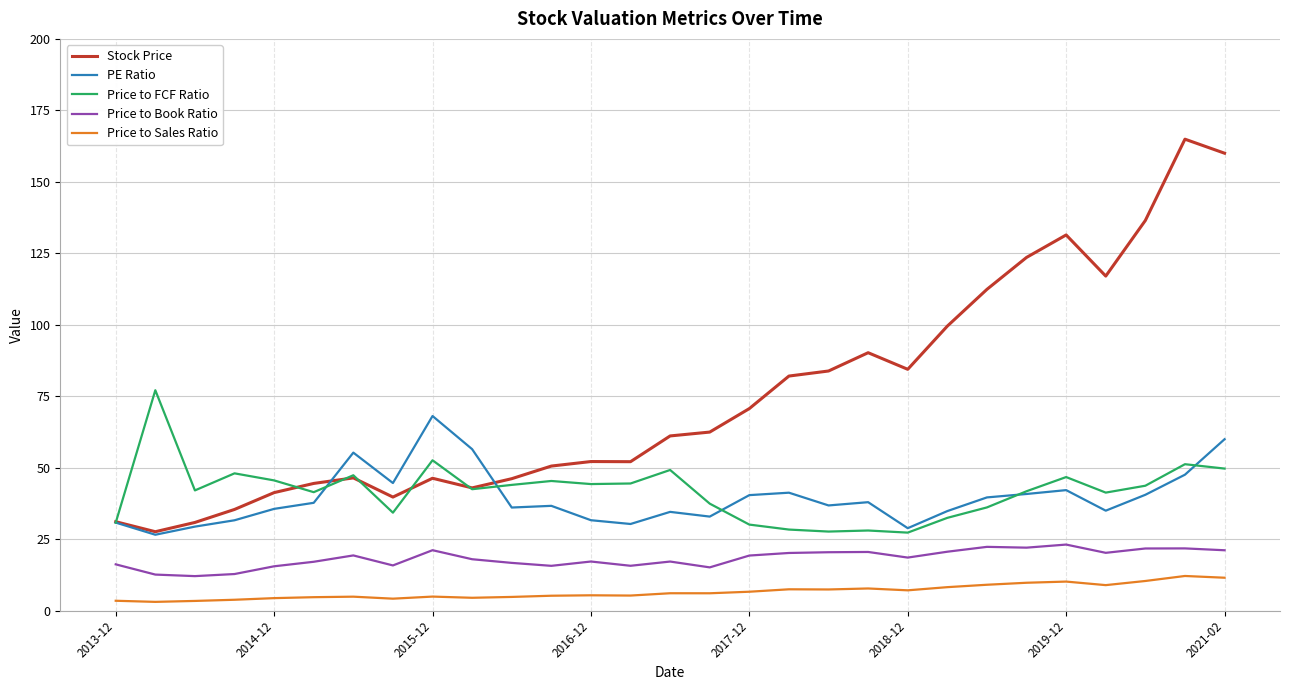

True or false: Price to Book Ratio and Price to Sales Ratio intersect in this chart.

False